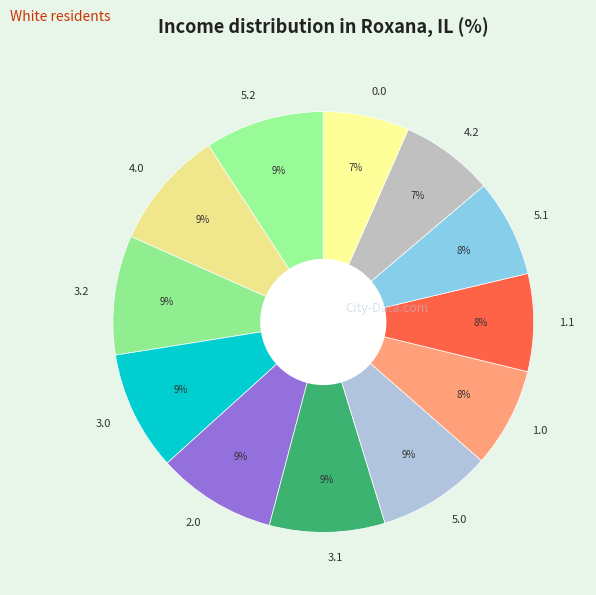

The 5.2 slice represents 9% of the pie. True or false?

True